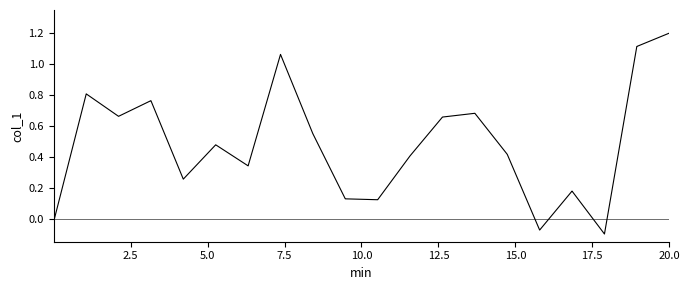

What is the maximum value shown in the chart?

1.2